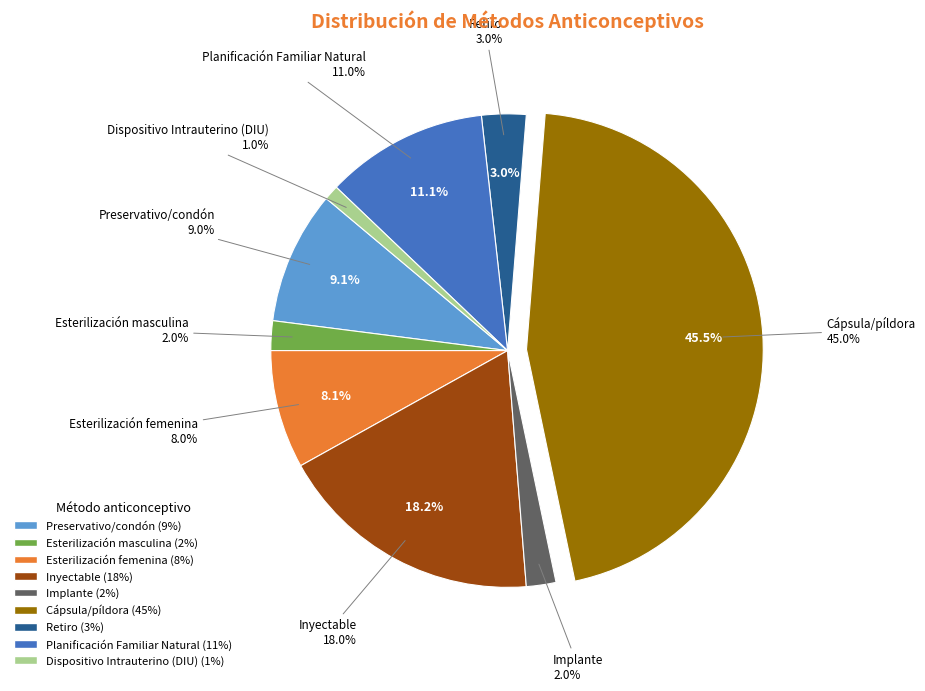

True or false: Preservativo/condón accounts for 9% of the total.

True